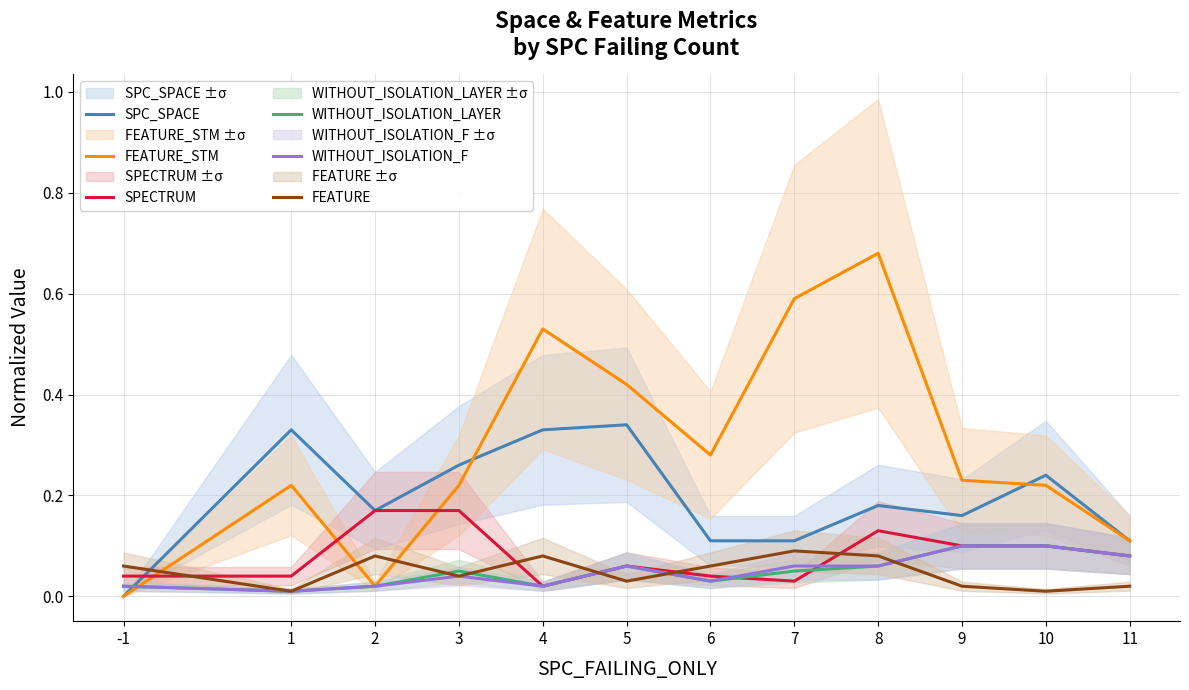

Which series has the largest range (max minus min)?

FEATURE_STM